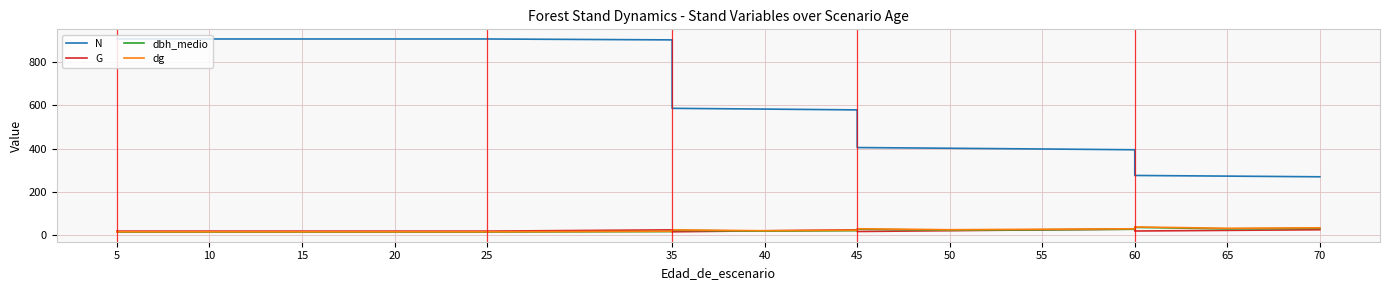

What is the highest value of the N series?

905.4